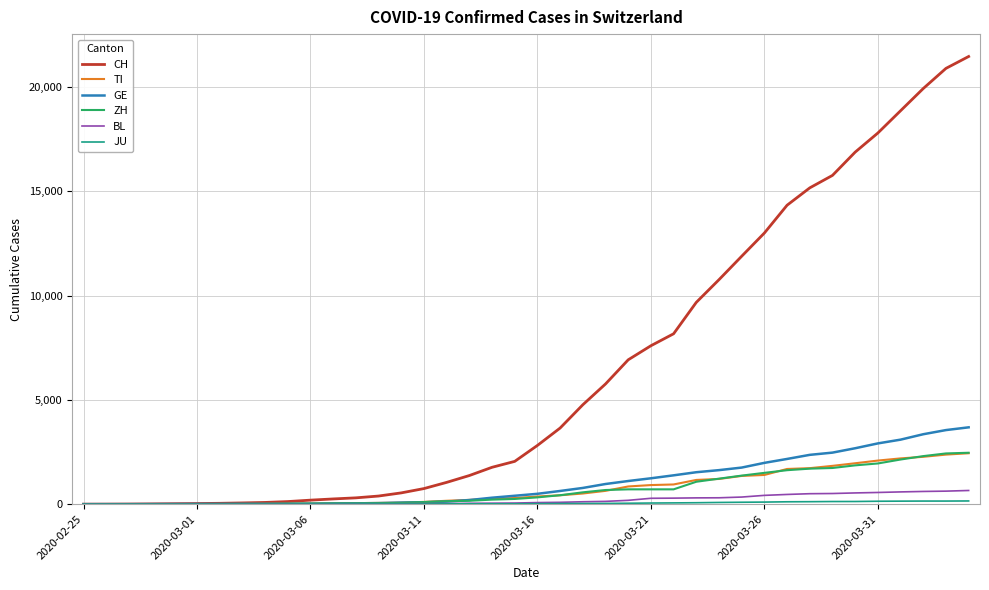

Which series has the largest total across all categories?

CH